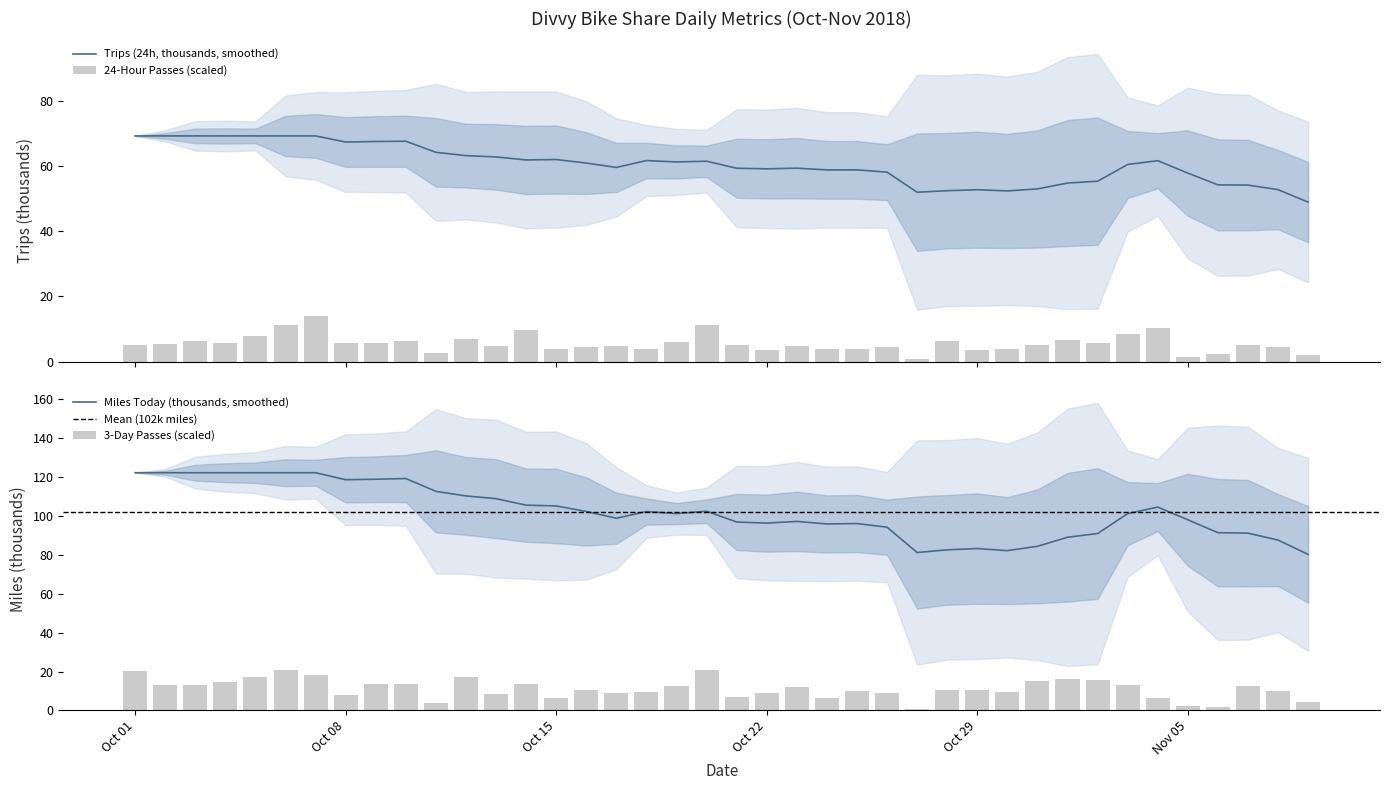

Reading left to right, extract all data points from this chart.

24-Hour Passes: 5.2	5.3	6.3	5.7	8.0	11.3	13.9	5.7	5.7	6.2	2.6	6.9	4.9	9.6	3.9	4.4	4.7	3.9	6.0	11.3	5.0	3.4	4.7	3.9	4.0	4.6	0.7	6.3	3.7	3.9	5.1	6.6	5.6	8.4	10.2	1.6	2.4	5.2	4.4	2.1
3-Day Passes: 20.5	13.0	13.3	14.8	16.9	20.7	18.5	8.1	13.8	13.5	3.9	17.0	8.3	13.6	6.3	10.5	8.9	9.5	12.8	20.6	6.7	8.9	12.1	6.5	9.7	8.7	0.7	10.3	10.4	9.4	15.0	16.3	15.8	13.3	6.6	2.1	1.9	12.6	9.7	4.2